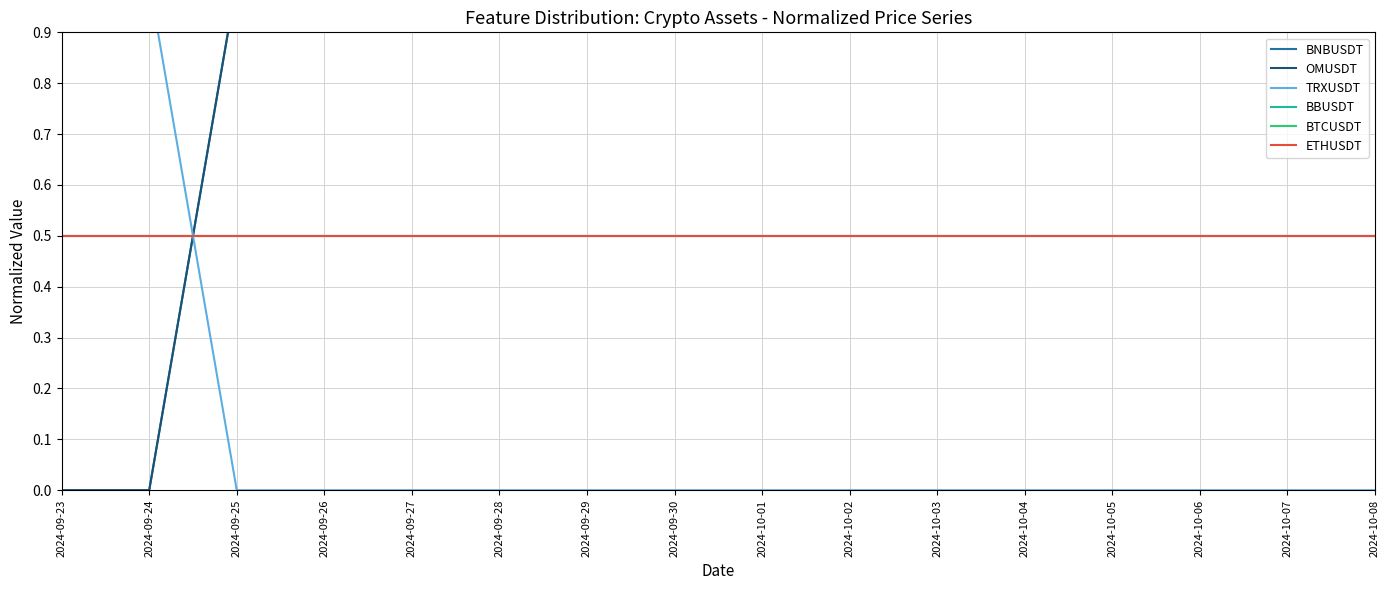

At 2024-10-01, list the series in order from largest to smallest.

BNBUSDT, OMUSDT, BBUSDT, BTCUSDT, ETHUSDT, TRXUSDT